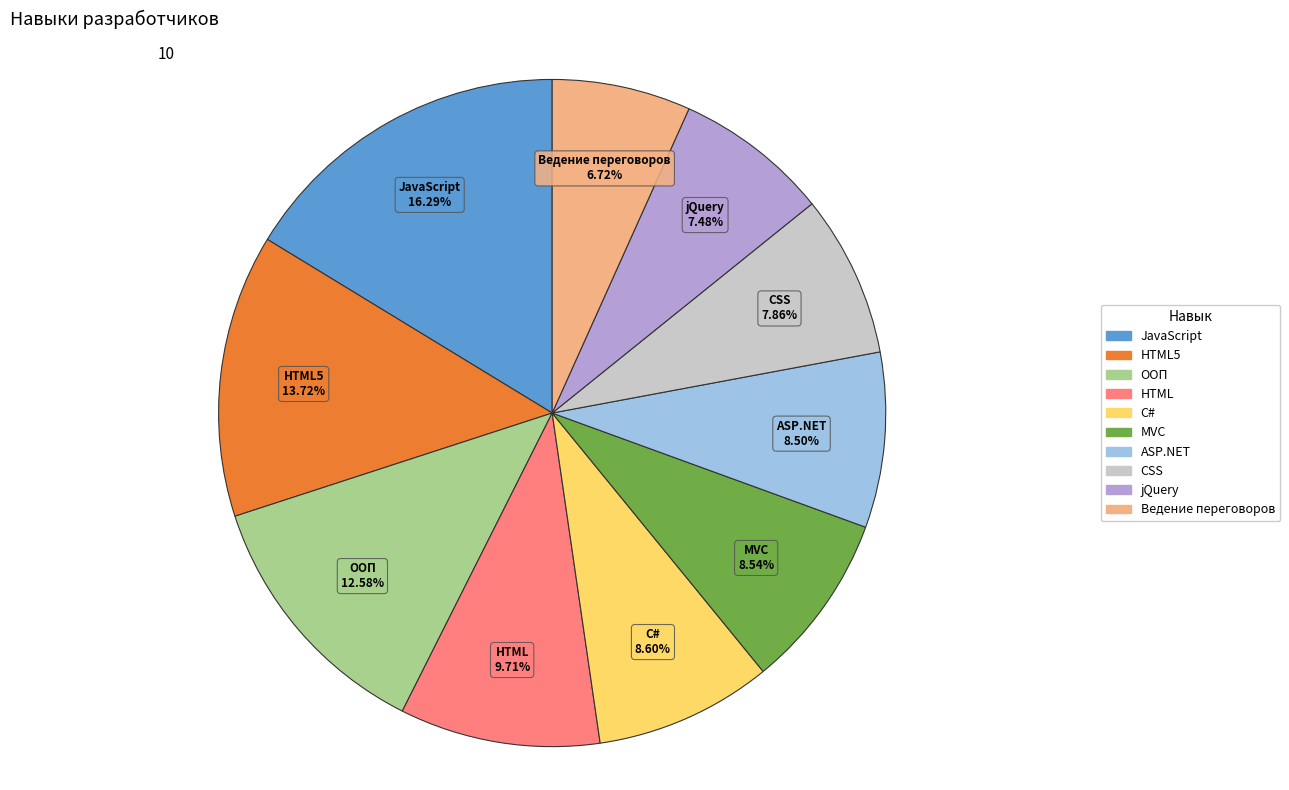

Does Ведение переговоров represent more than half of the total?

No